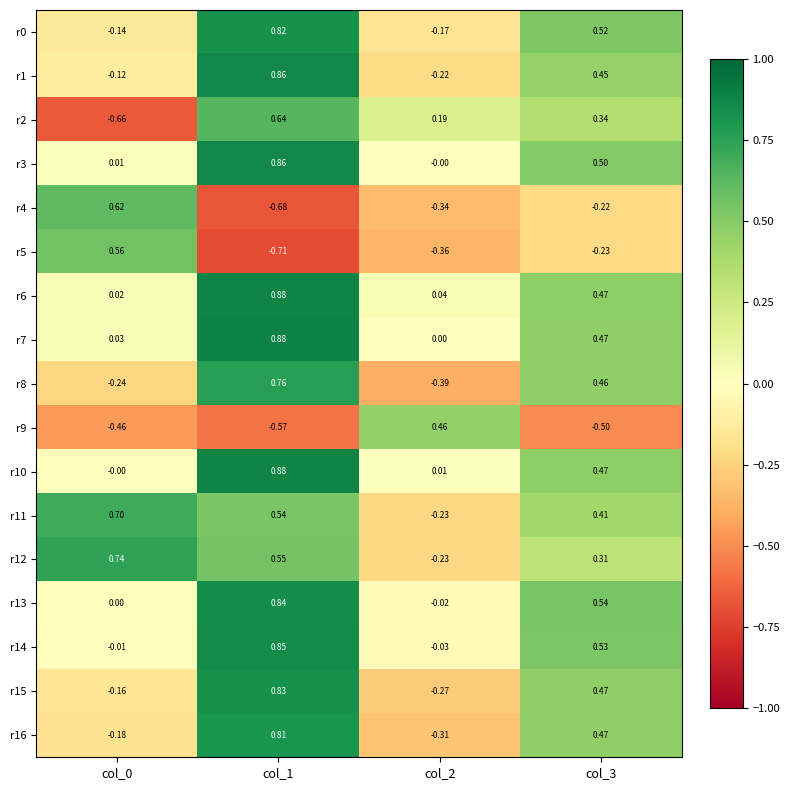

Is the value of r0 at col_2 greater than the value of r8 at col_0?

Yes